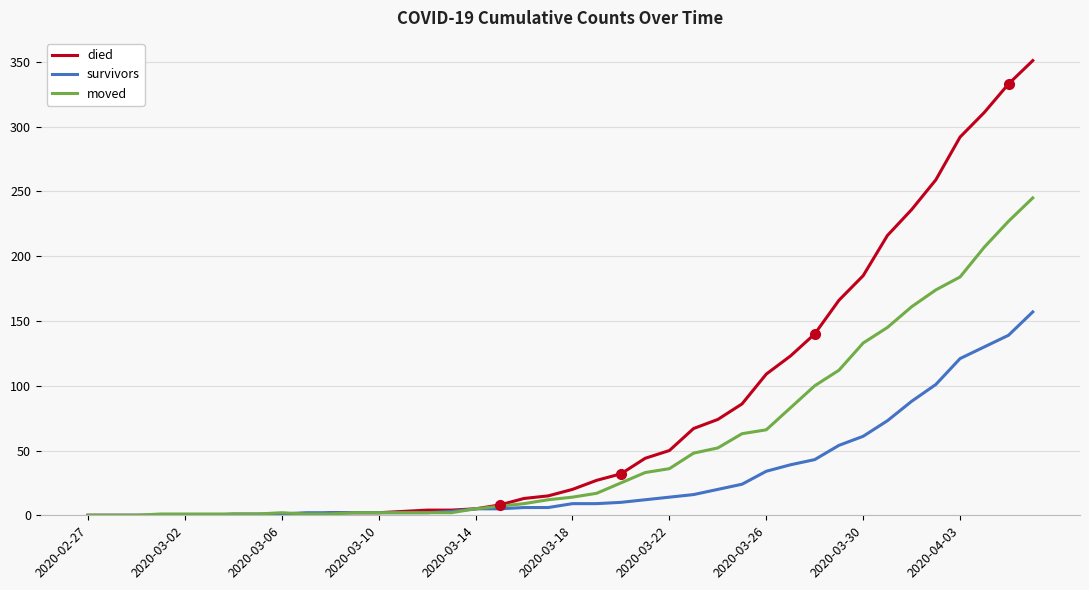

What is the maximum value for survivors?

157